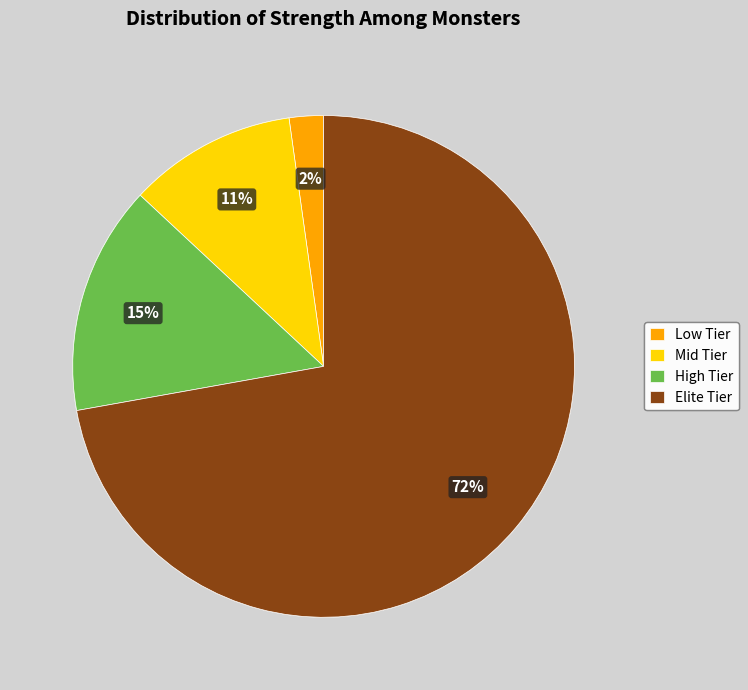

Which has a higher value, High Tier or Low Tier?

High Tier